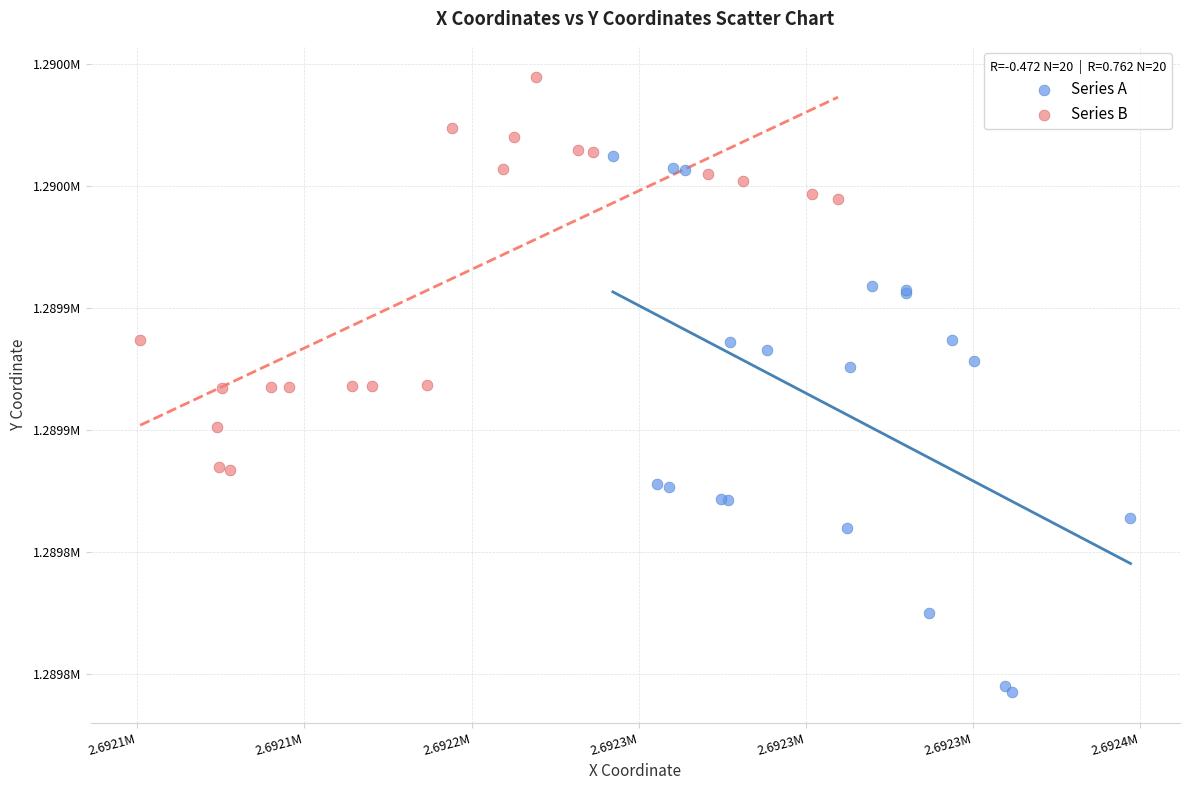

Which series contains the lowest Y value?

Series A